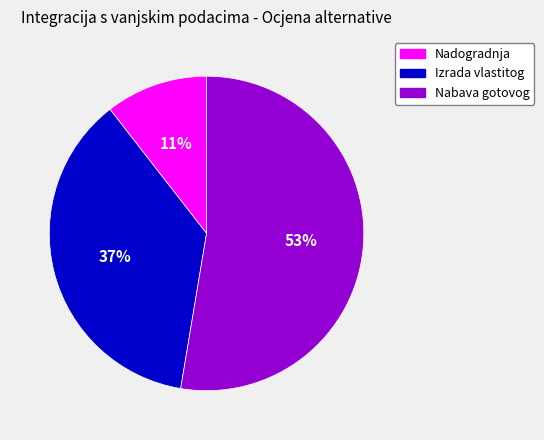

To the nearest percent, what percentage of the pie is Nadogradnja?

11%